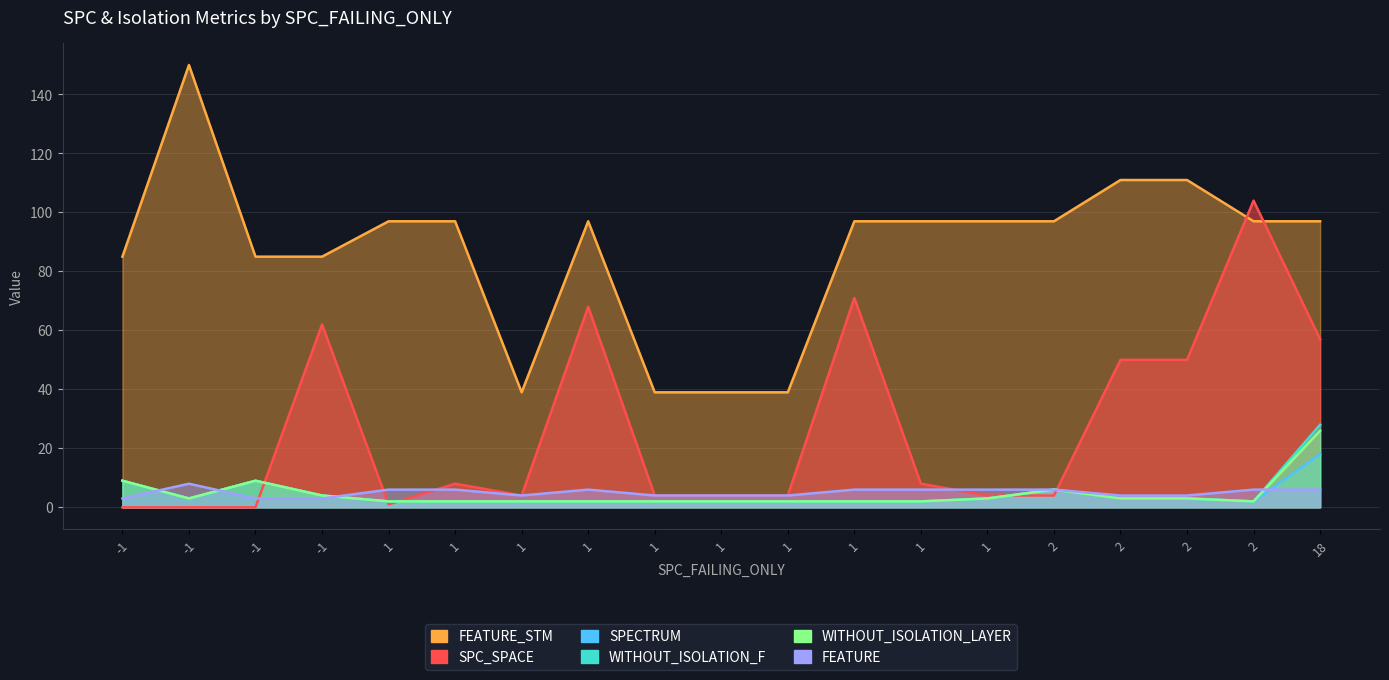

Where is the first local maximum for SPECTRUM?

-1